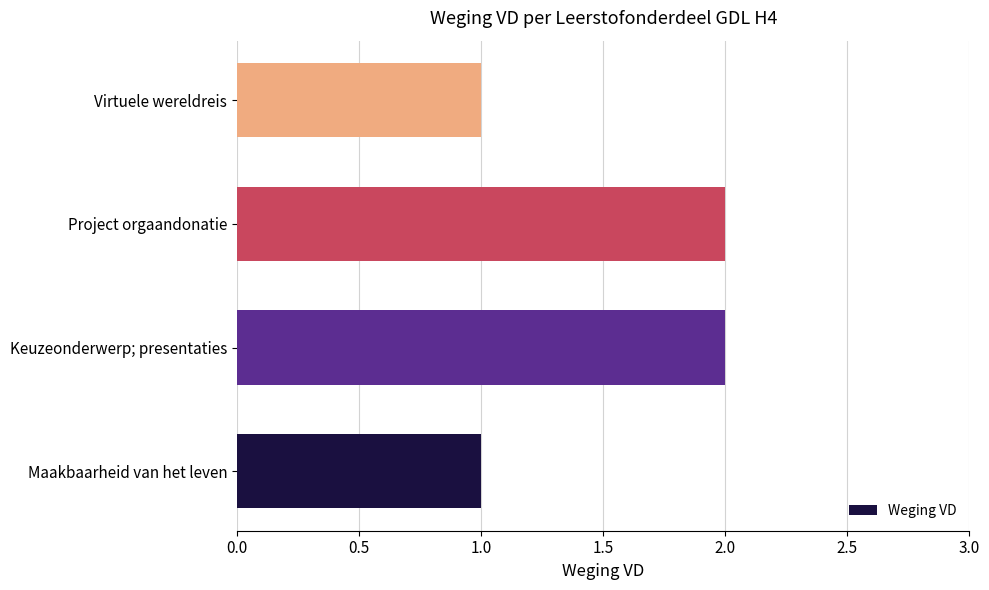

What is the sum of all values?

6